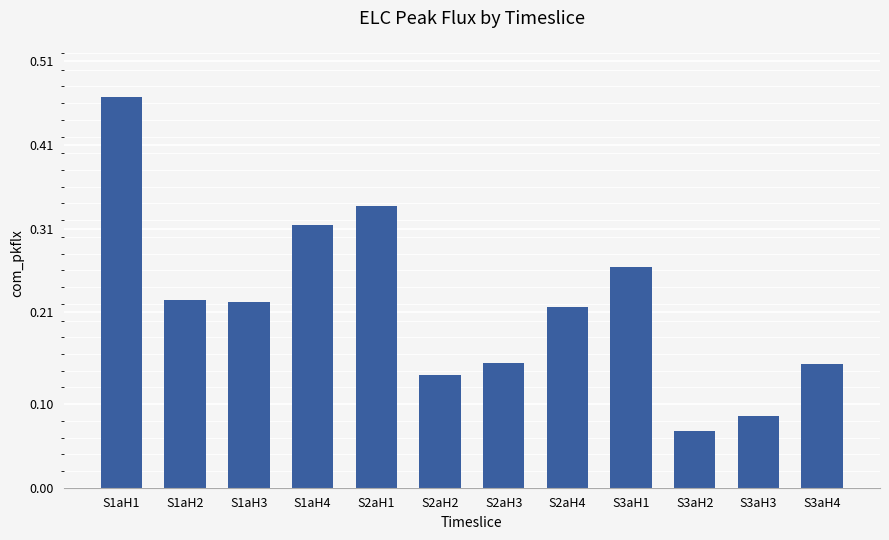

What is the sum of all values?

2.6